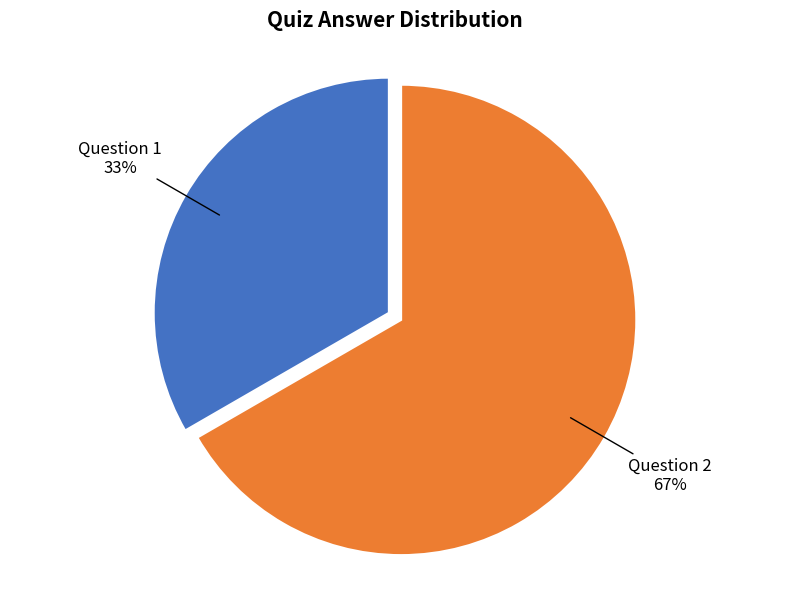

Is it true that Question 2 is 61% of the pie?

False